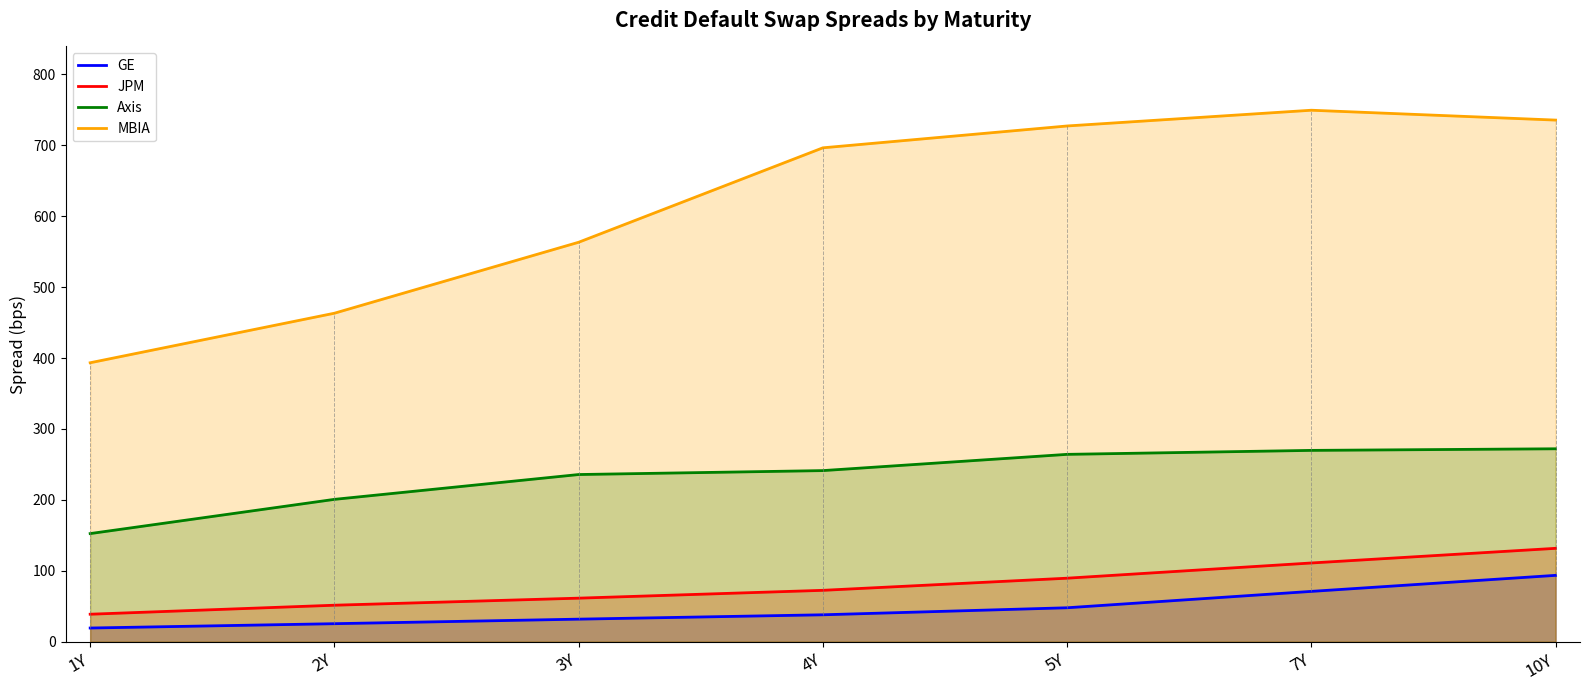

True or false: Axis and JPM intersect in this chart.

False